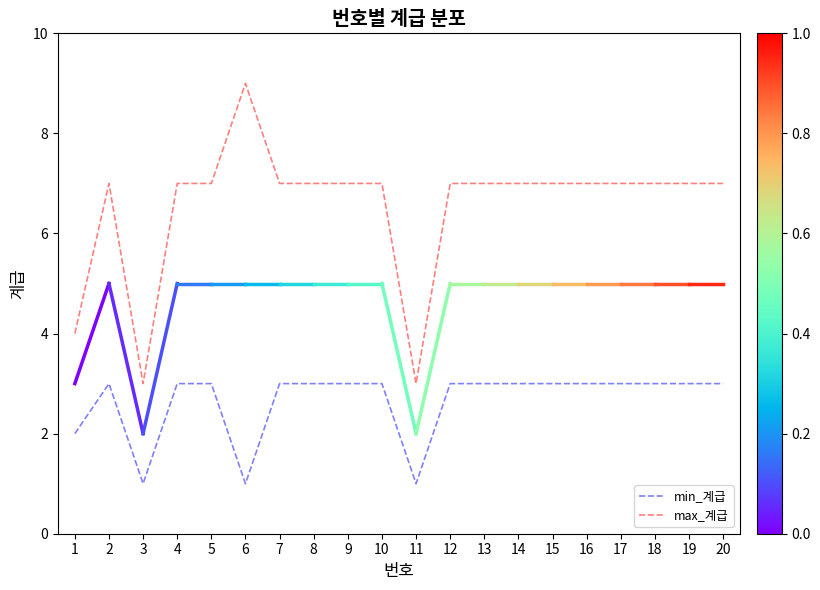

What is the approximate value of max_계급 at 6?

9